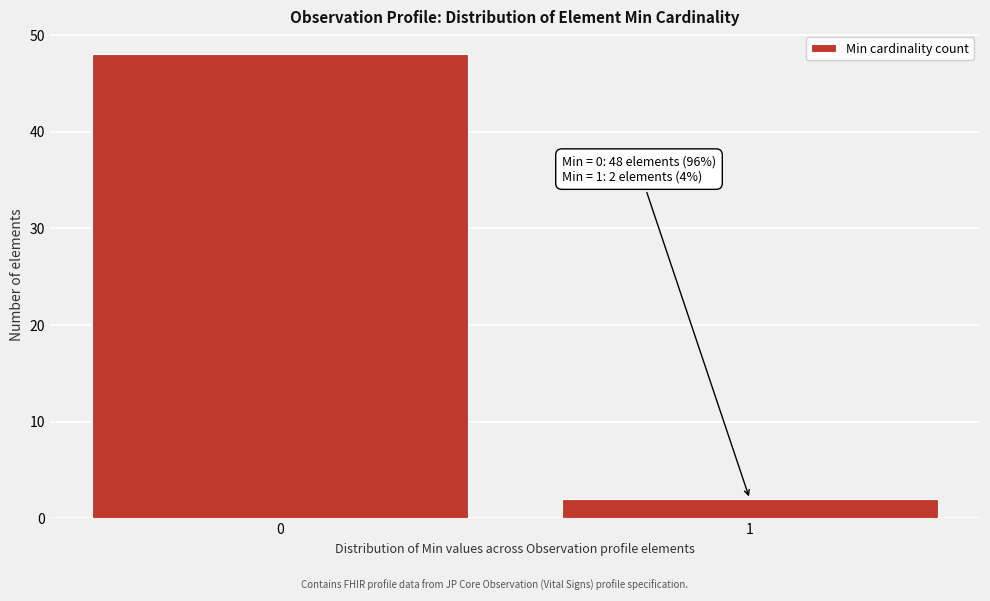

Reading right to left, transcribe all the data shown in this chart.

1=2	0=48